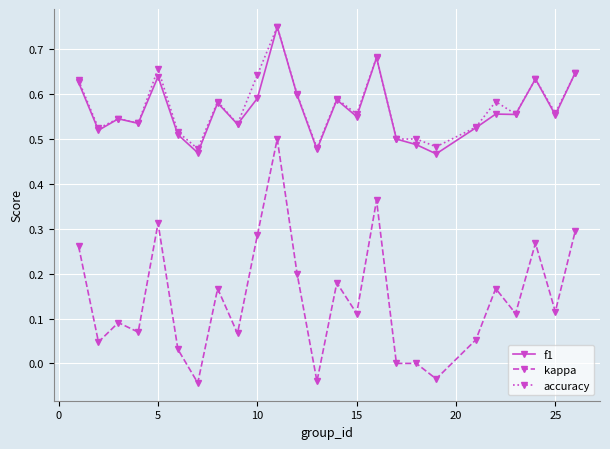

True or false: accuracy has more than 1 interior local peaks.

True